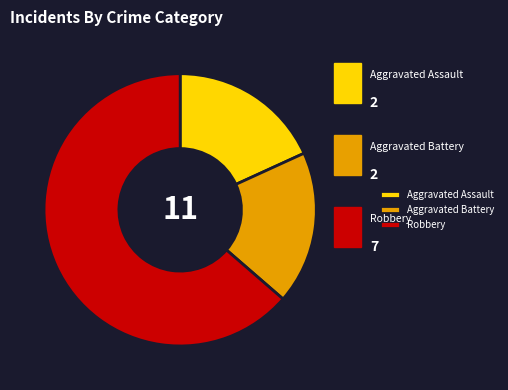

Combined, do Aggravated Battery and Robbery account for over 50%?

Yes